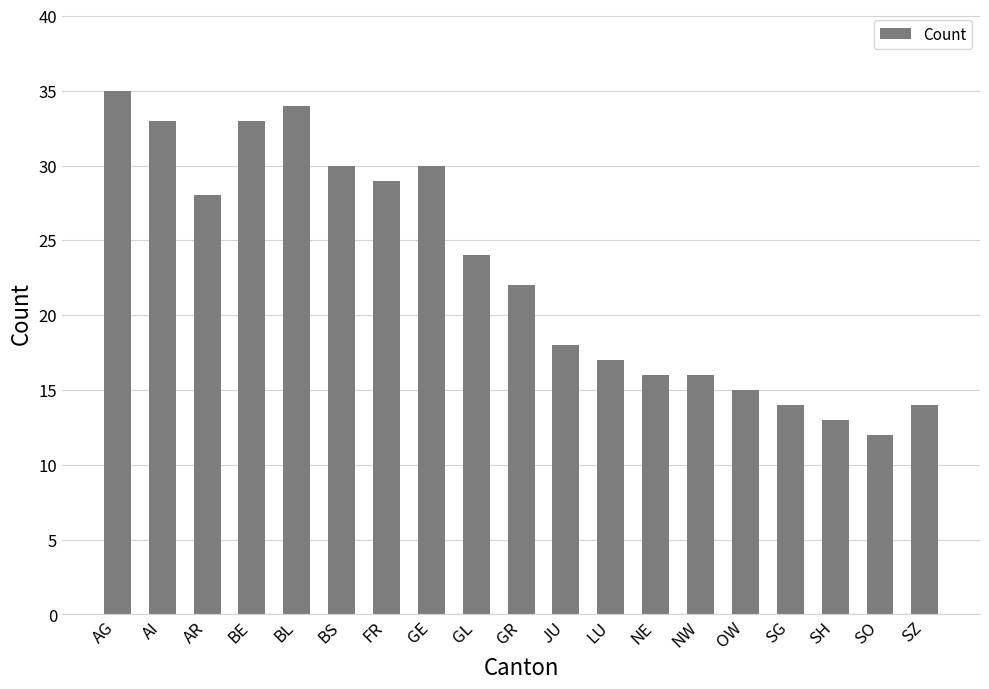

What is the average value?

23